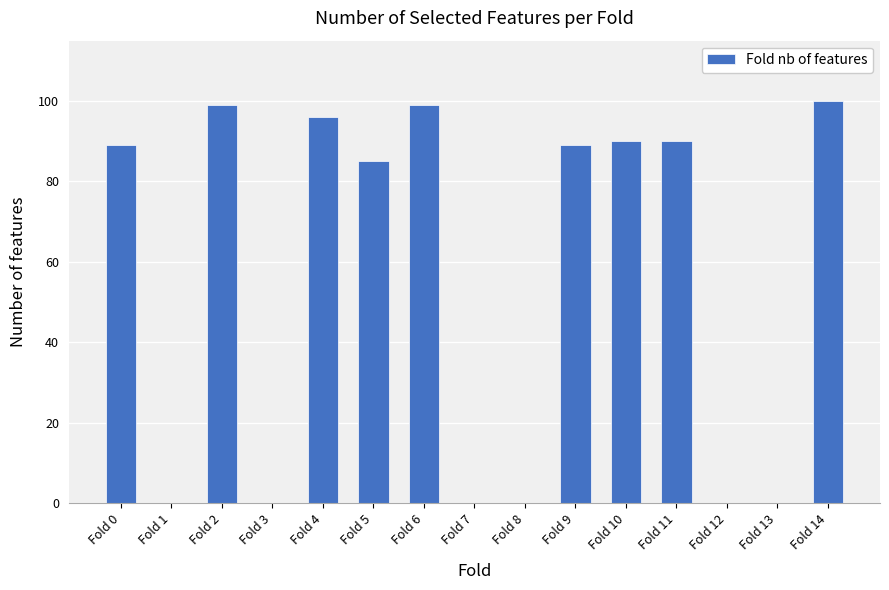

True or false: the data shows 0 at Fold 3.

True